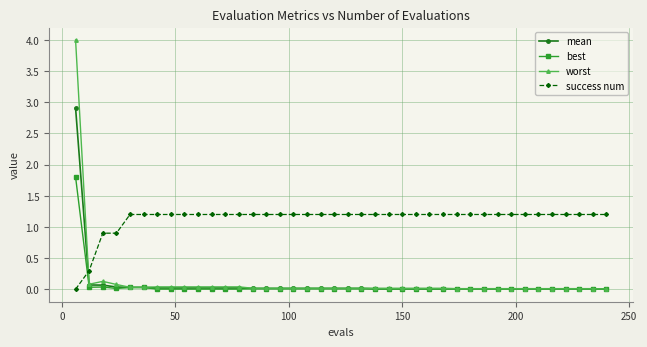

What is the average value of the worst series?

0.1